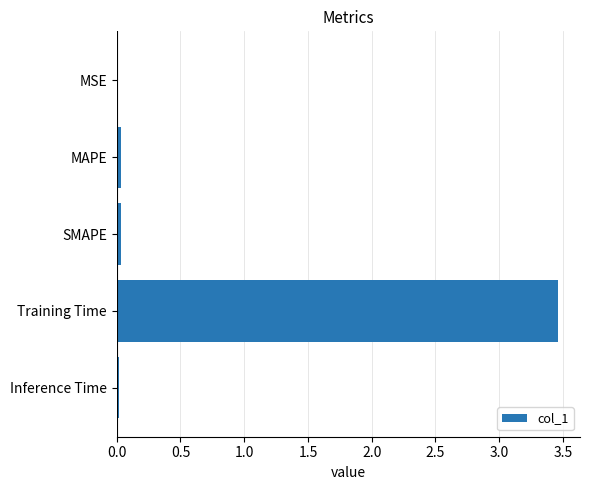

The value at MAPE is 0.0. True or false?

True